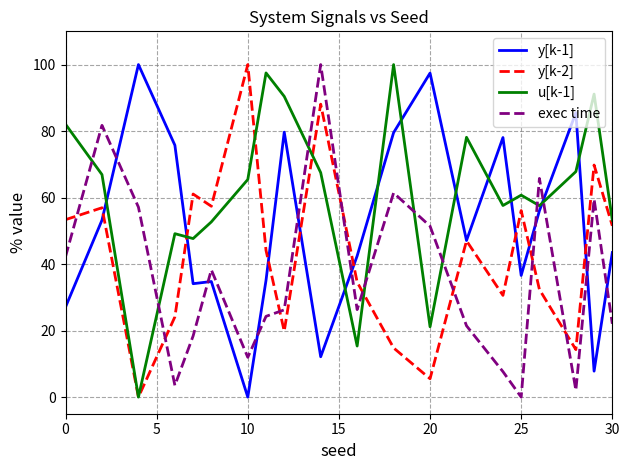

In u[k-1], how many points are higher than both neighbors (excluding endpoints)?

6